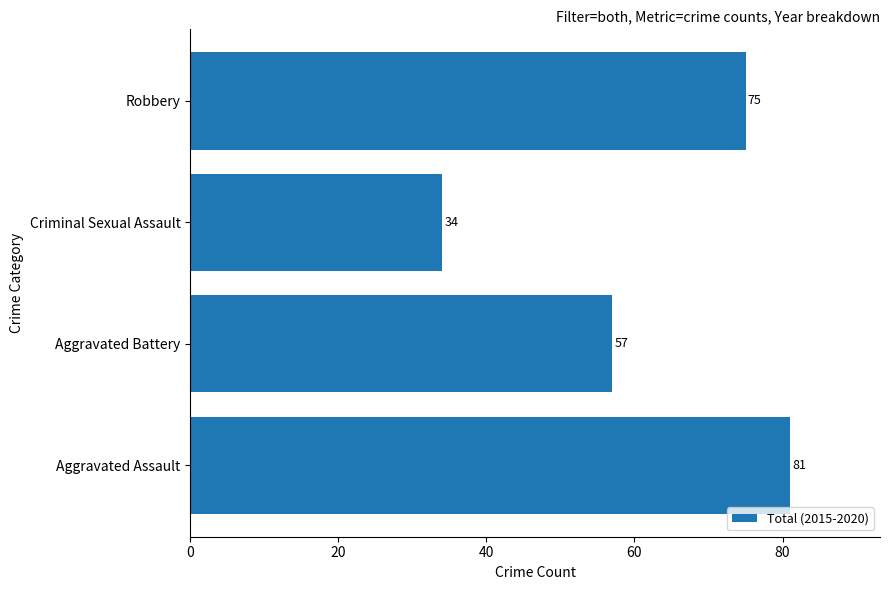

What is the difference between the second highest and second lowest values?

18